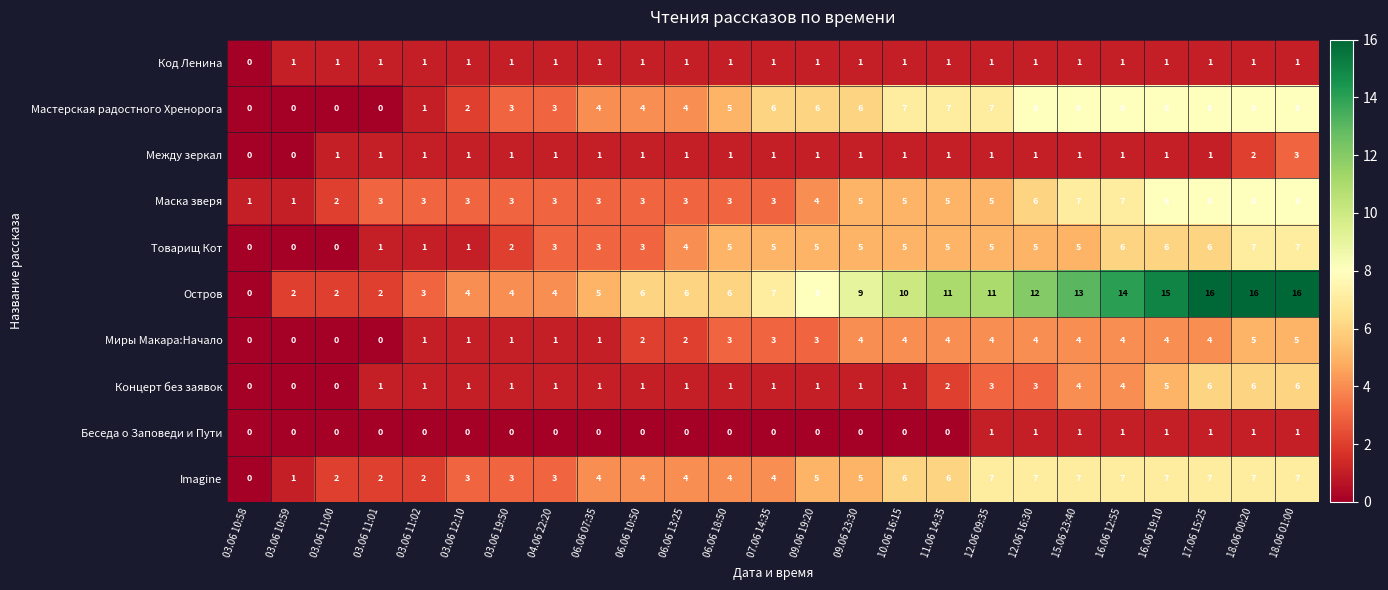

What is the maximum value shown in the chart?

16